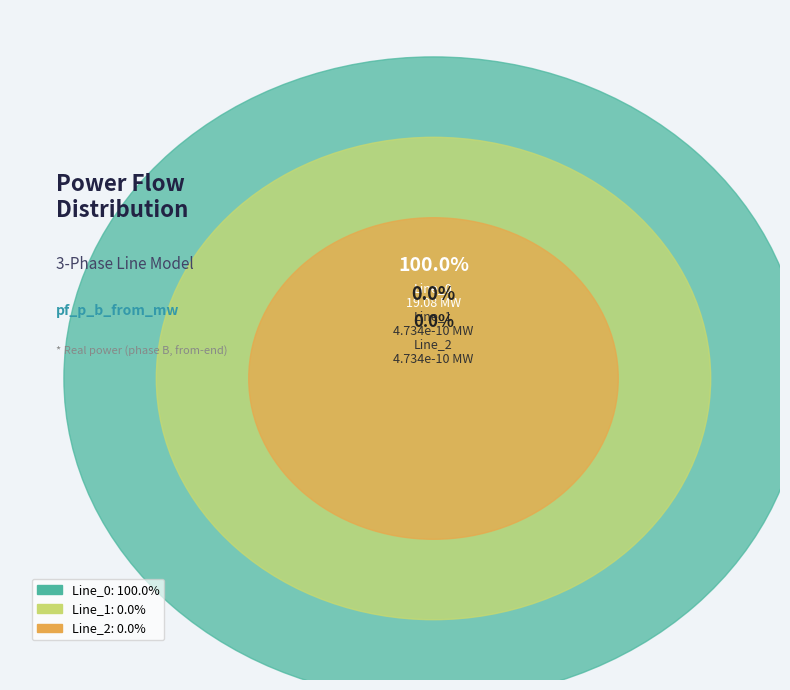

To the nearest percent, what portion does Line_0 represent?

100%